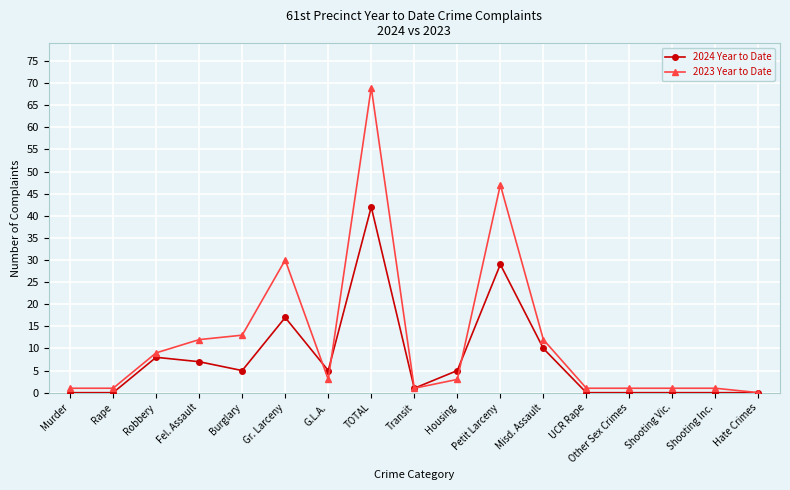

True or false: 2023 Year to Date has more than 2 points higher than both neighbors.

True